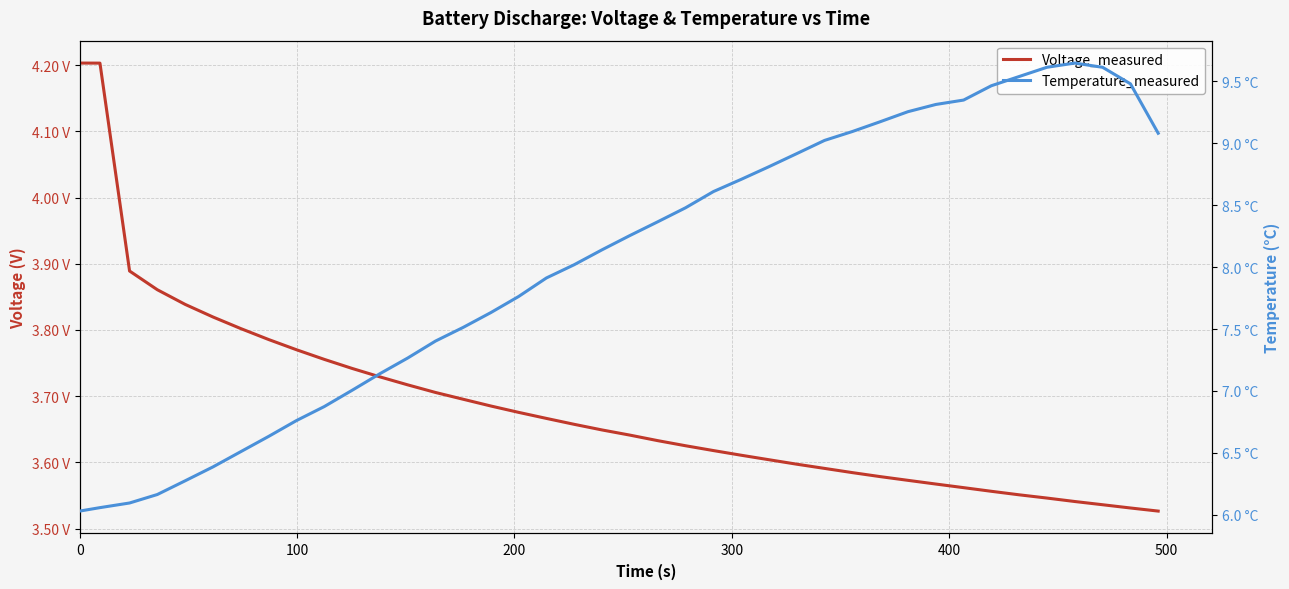

True or false: Voltage_measured has more than 0 points higher than both neighbors.

False